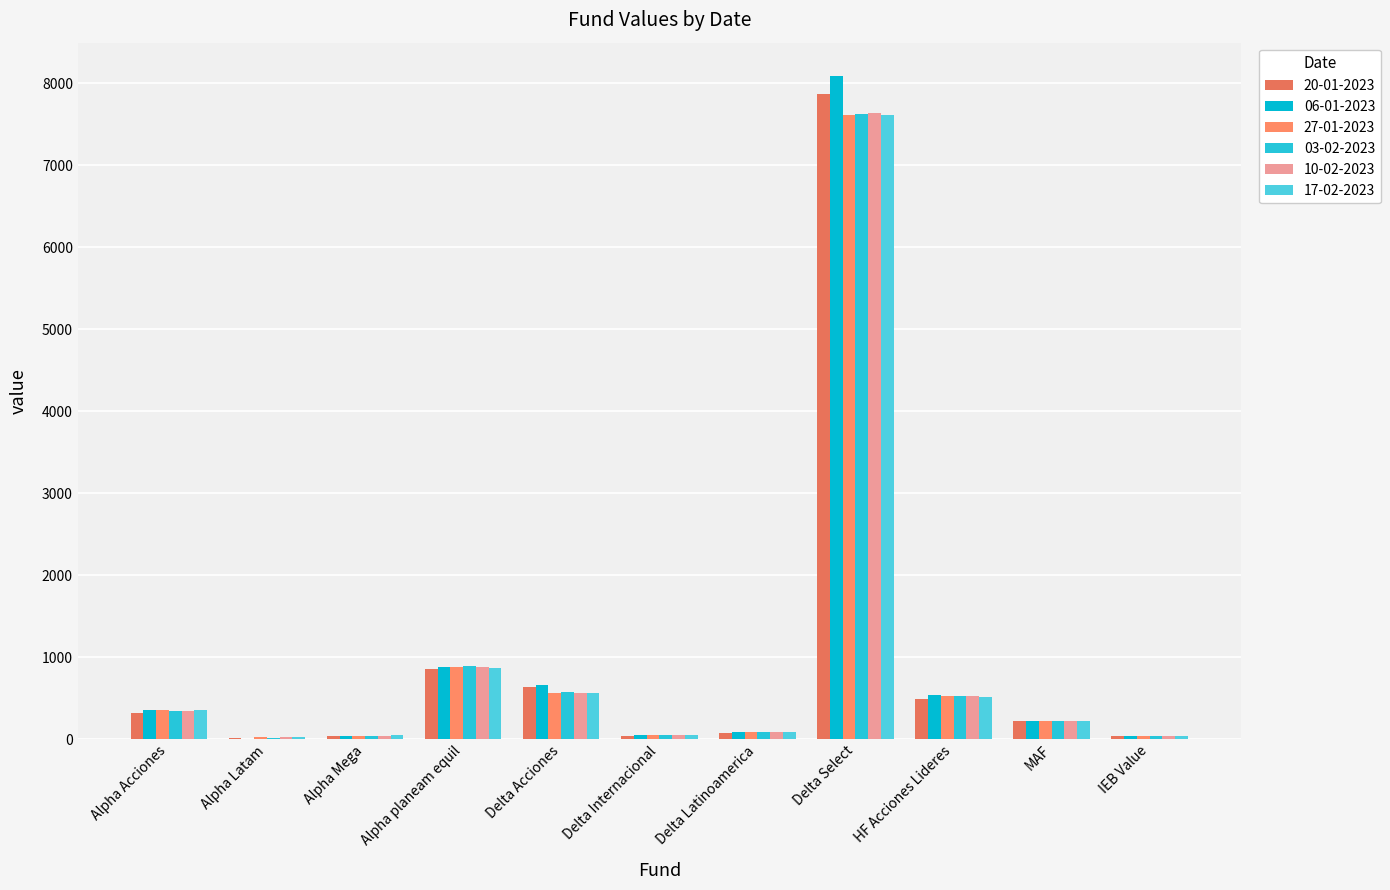

How many values in the 27-01-2023 series exceed 225?

6